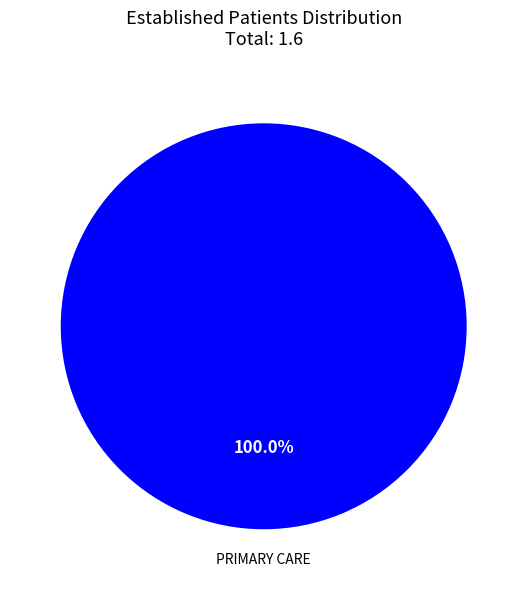

Which category accounts for the majority?

PRIMARY CARE